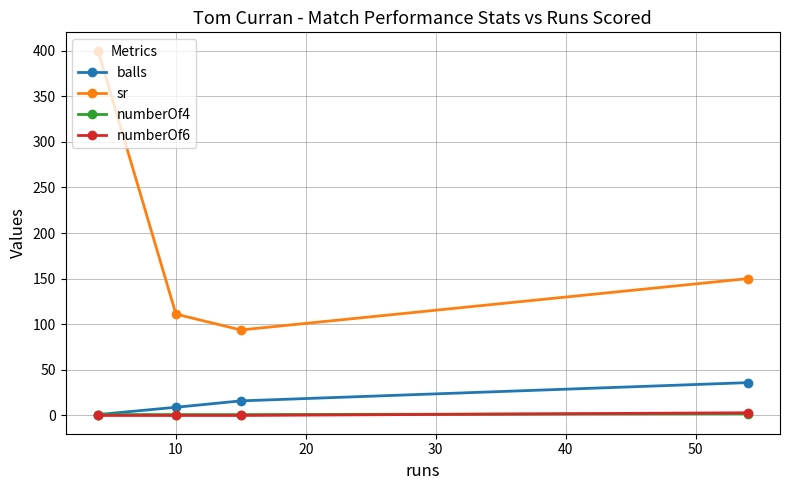

How many numberOf4 values are between 1 and 2?

4